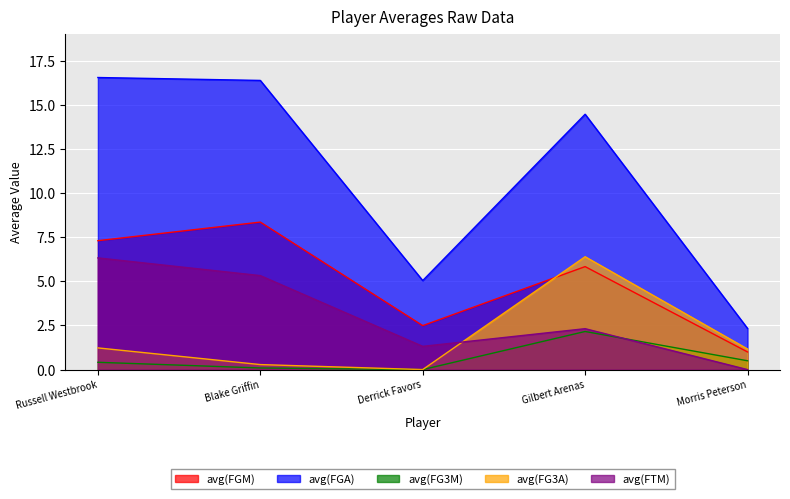

What is the lowest value of the avg(FGA) series?

2.3